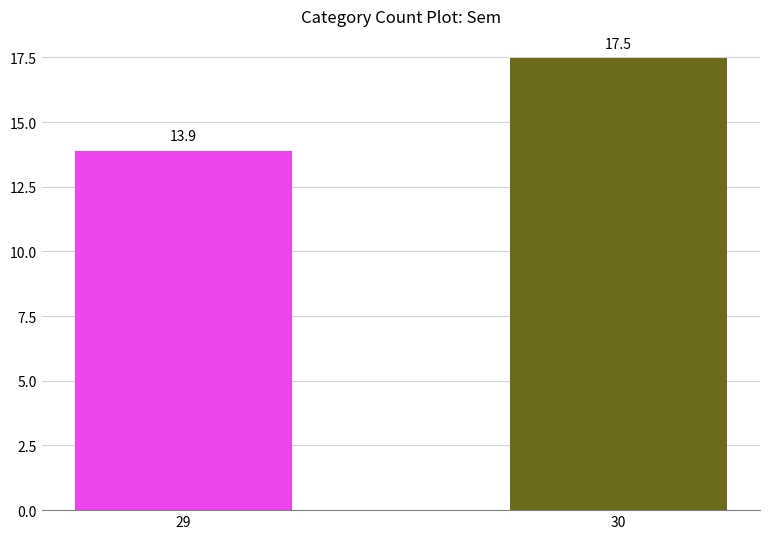

Rank the categories by value from lowest to highest.

29, 30